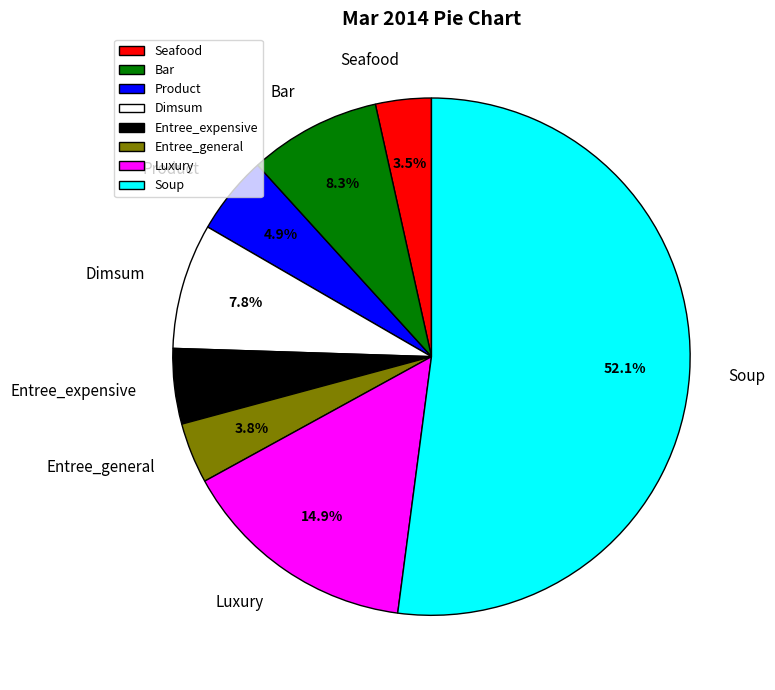

Which category accounts for the majority?

Soup